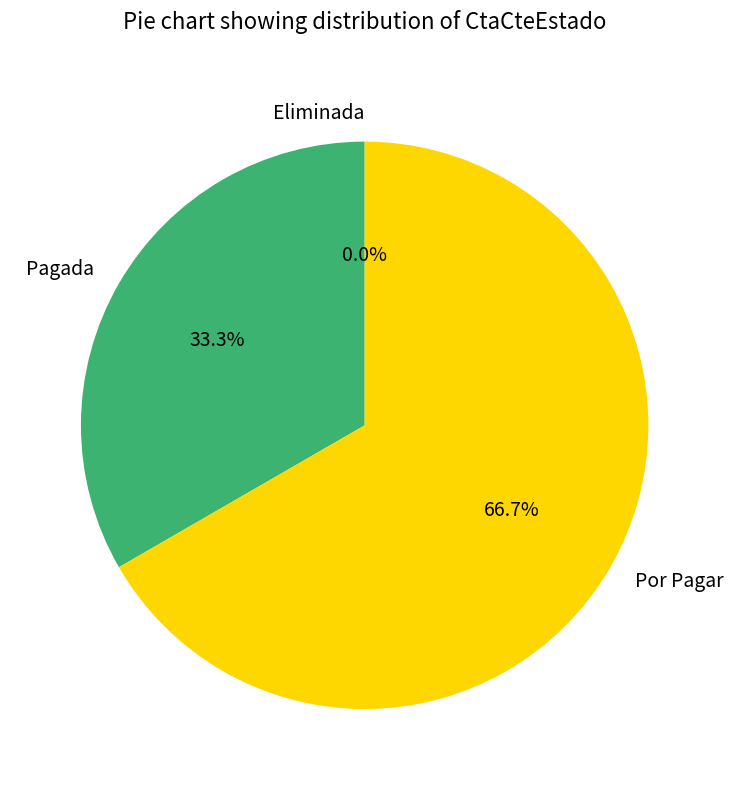

Is there any slice that represents more than half of the pie?

Yes